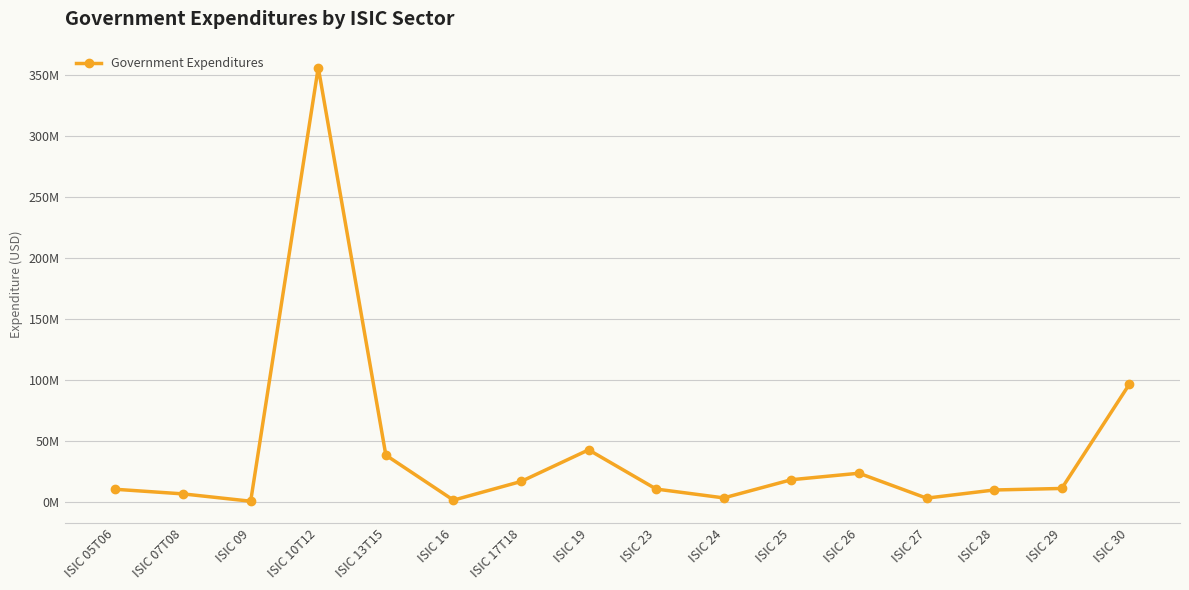

Does the chart have visible grid lines?

Yes